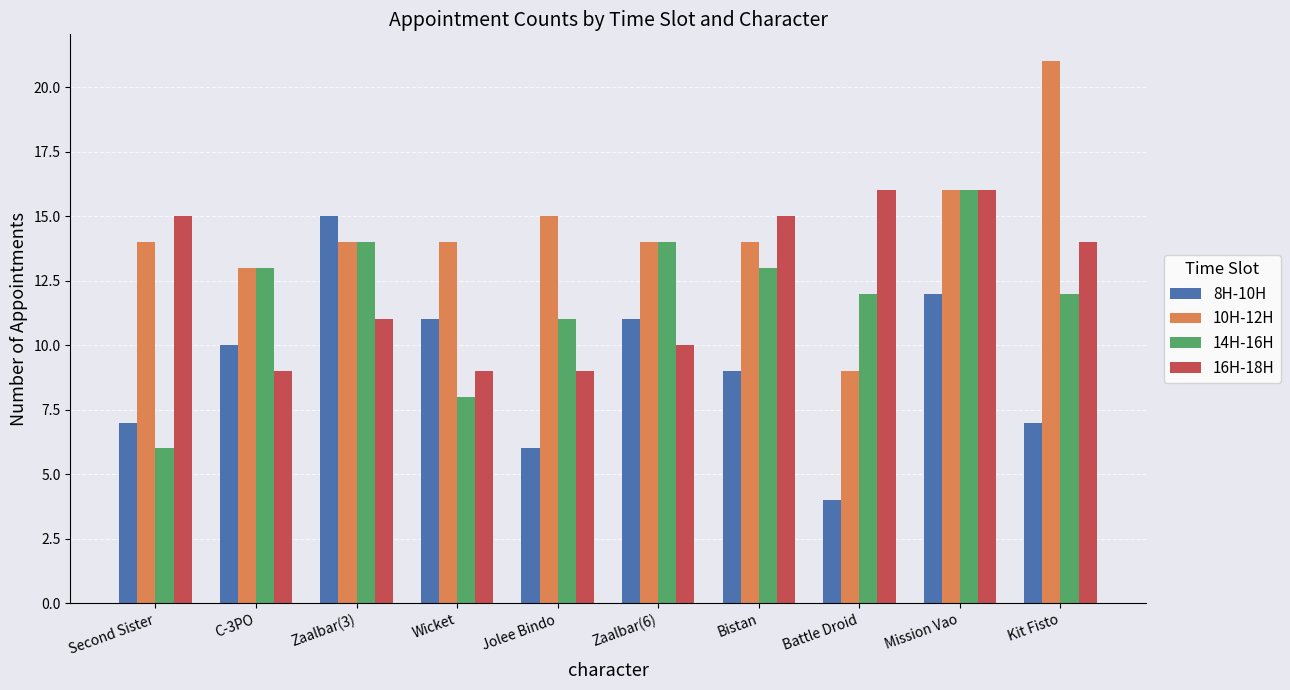

The 16H-18H series shows 22 at Kit Fisto. True or false?

False